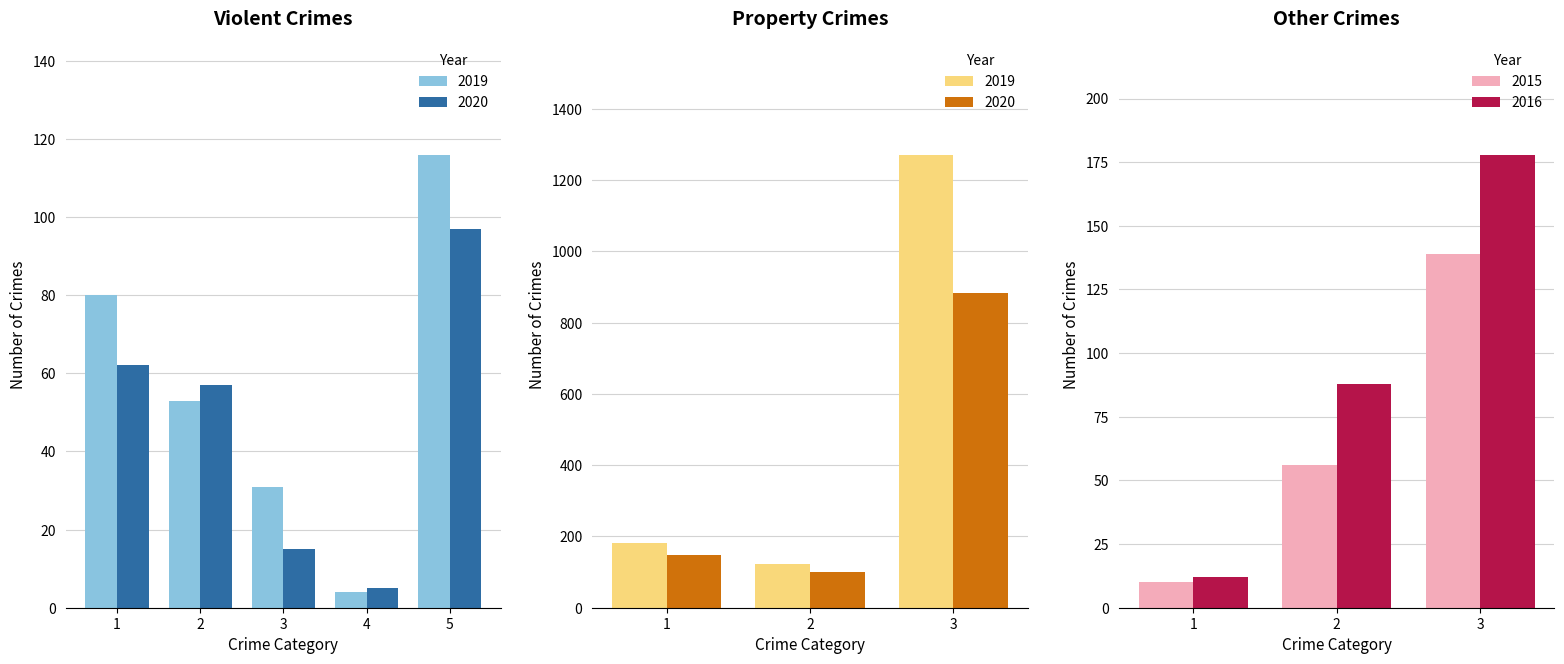

Rank the categories by 2015 value from highest to lowest.

3, 2, 1